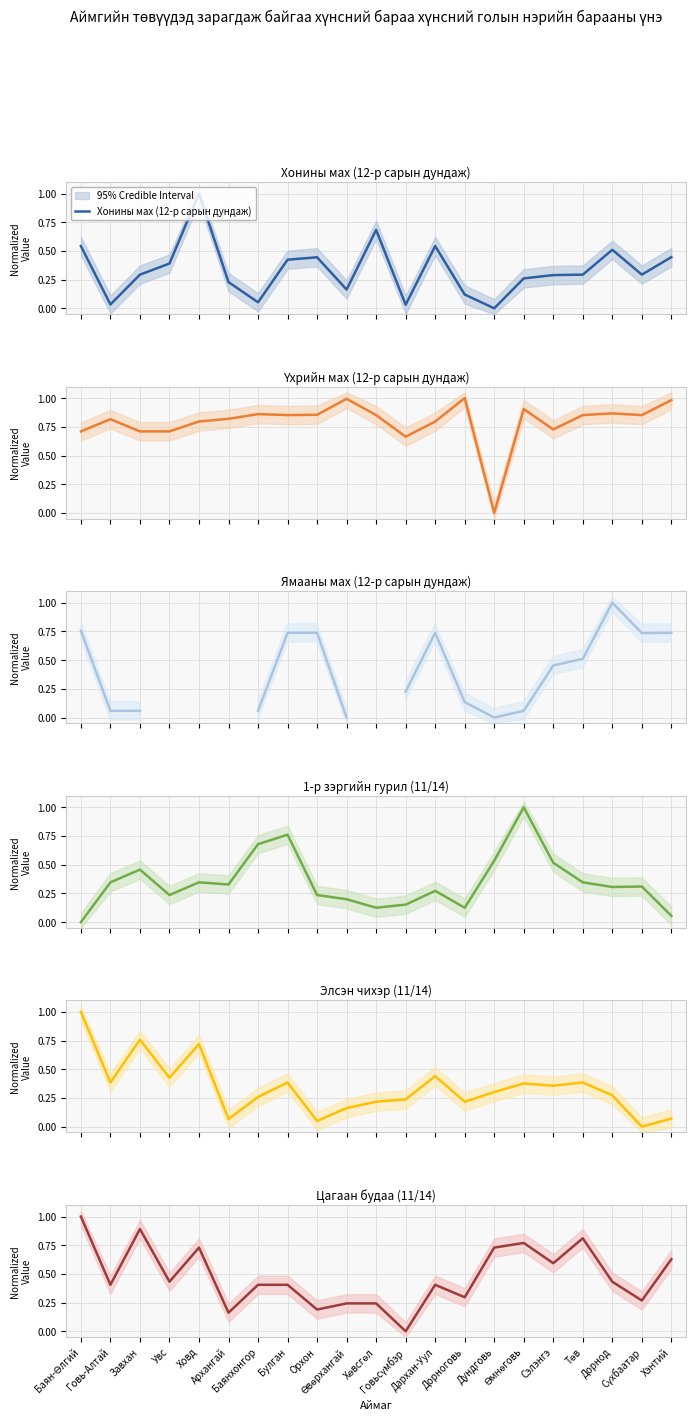

Which category has the highest value across all series?

Ховд